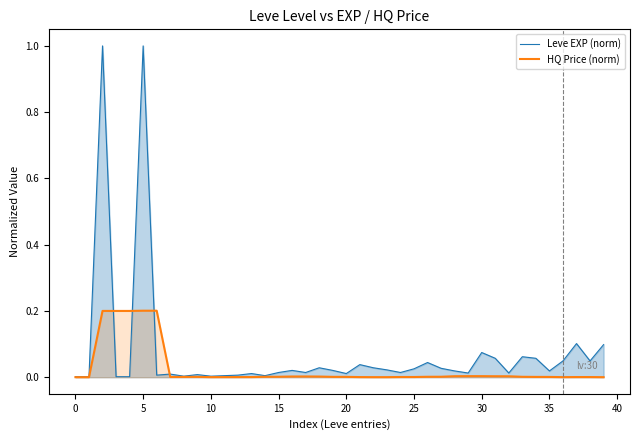

Is it true that HQ Price (norm) equals 0.0 at 38?

True